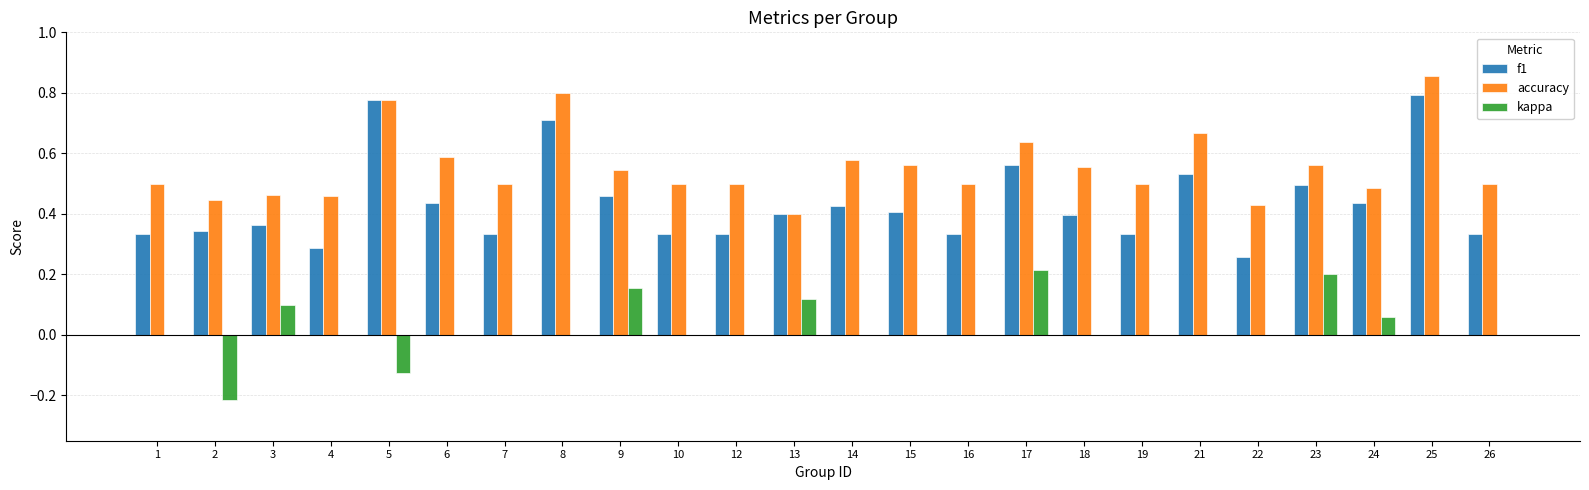

At which category does the chart reach its peak across all series?

25